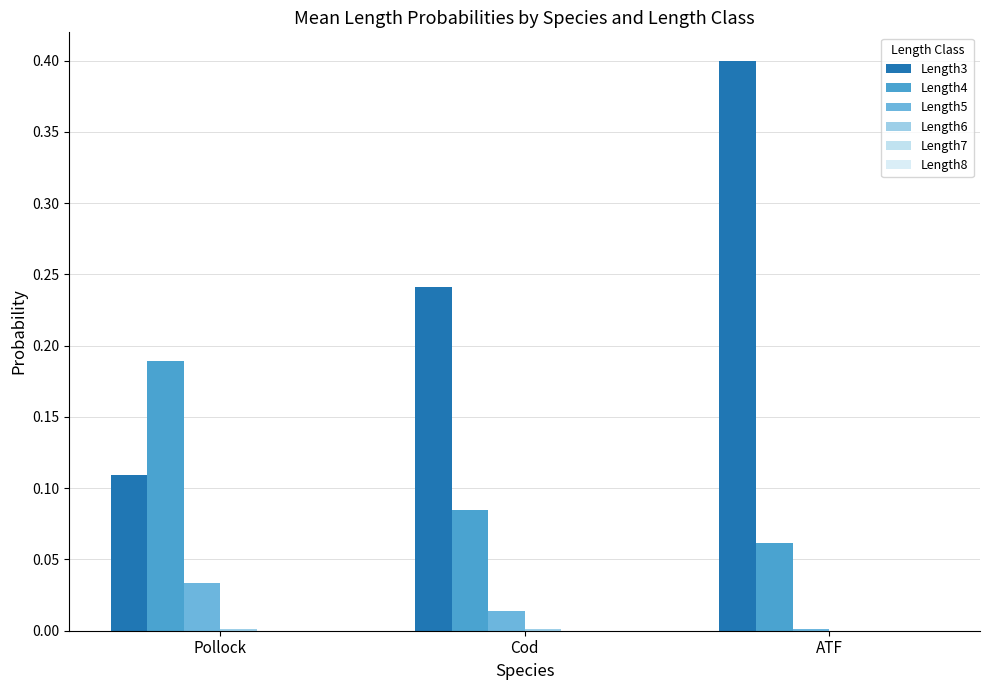

How many distinct data groups are displayed?

6